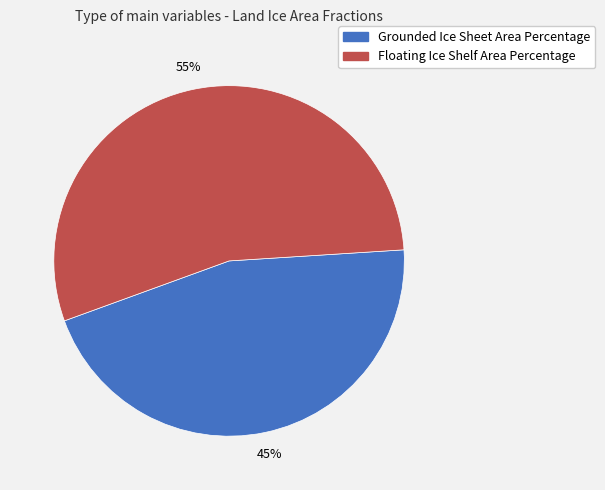

To the nearest percent, what is the combined percentage of Grounded Ice Sheet Area Percentage and Floating Ice Shelf Area Percentage?

100%